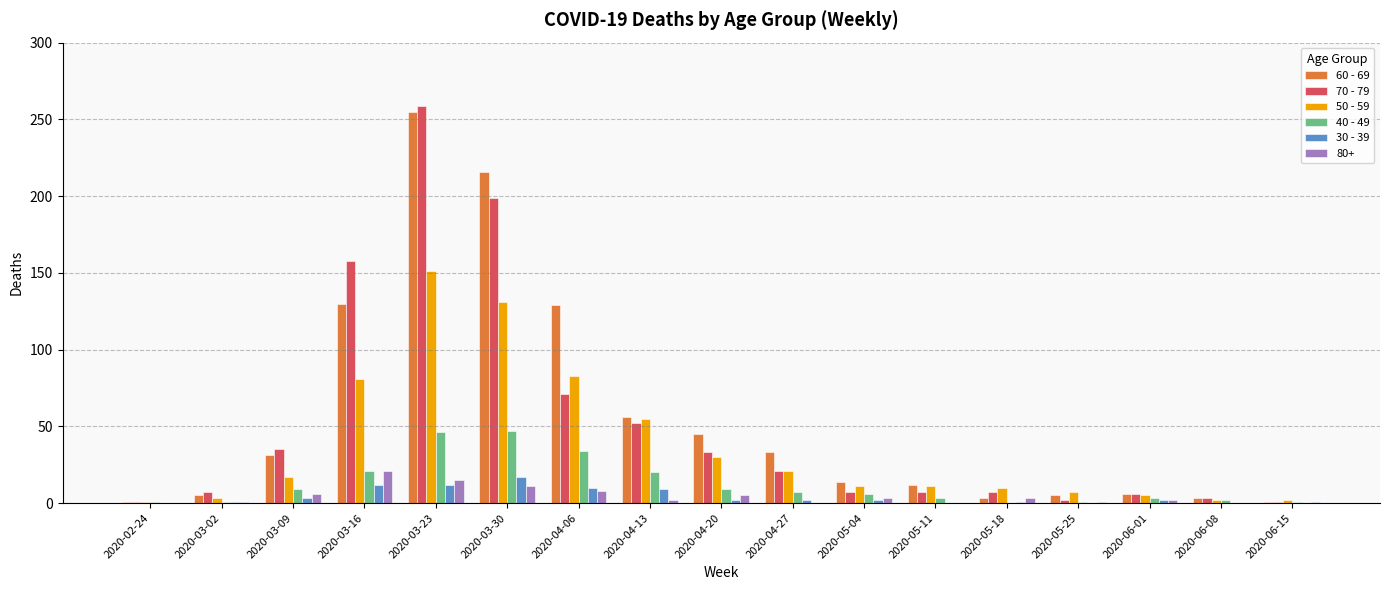

How many data points does each series have?

17